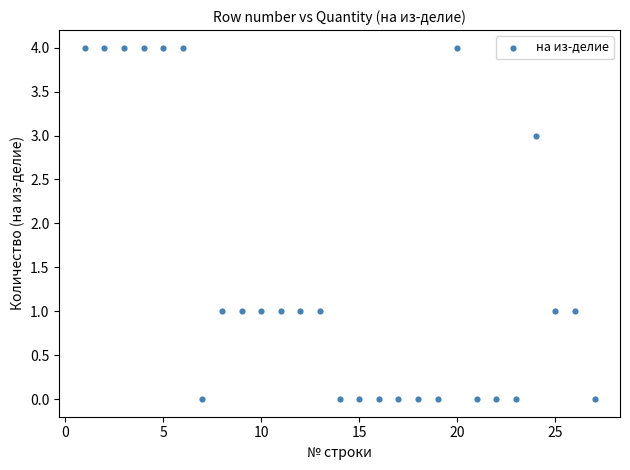

What is the range of Y values (max minus min)?

4